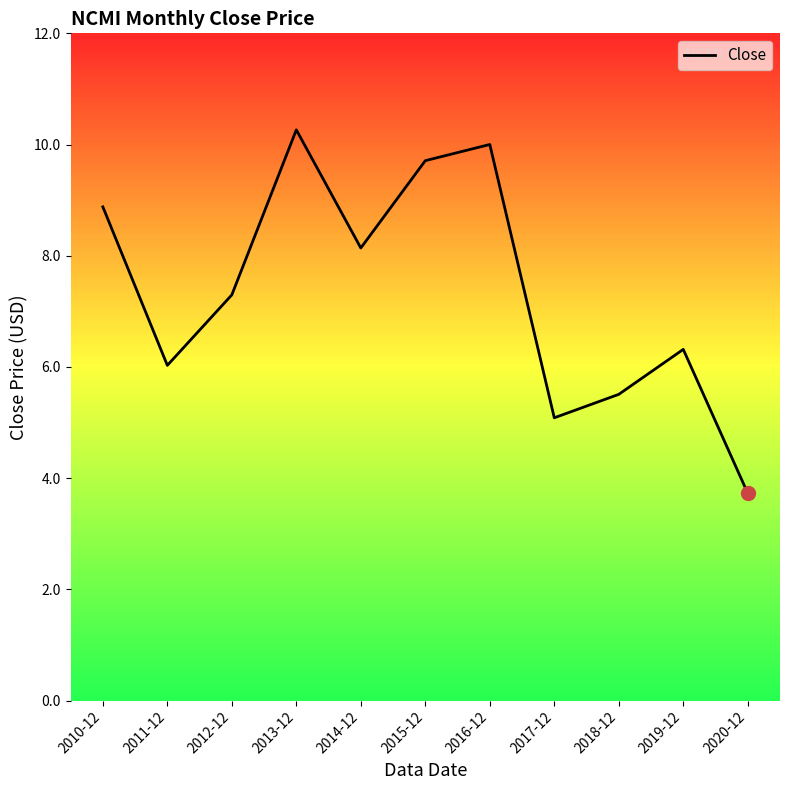

How many interior local peaks (higher than both neighbors) does the data have?

3